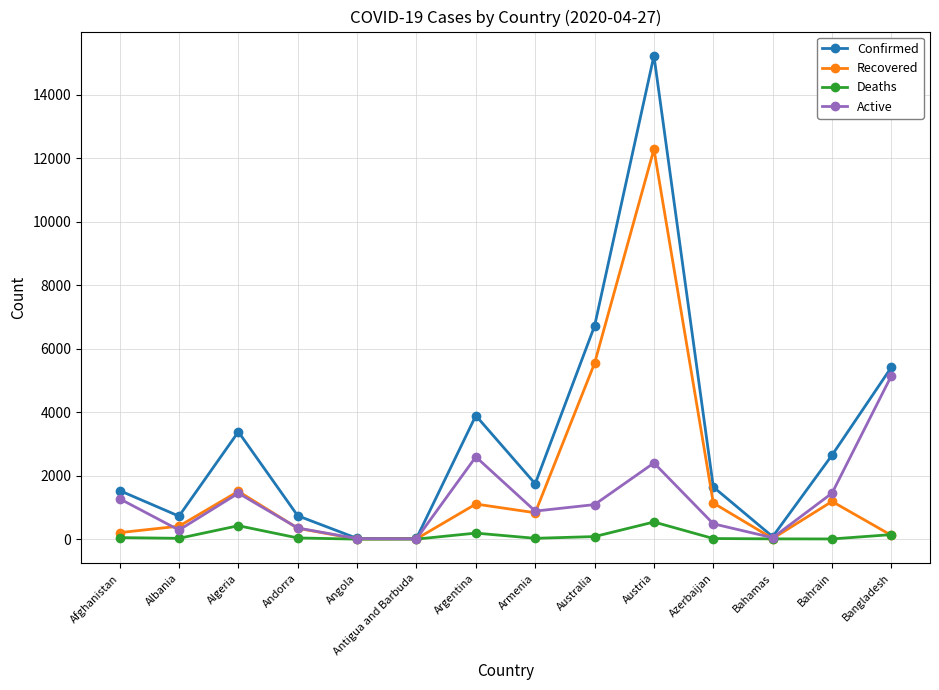

True or false: Deaths has more than 1 points higher than both neighbors.

True